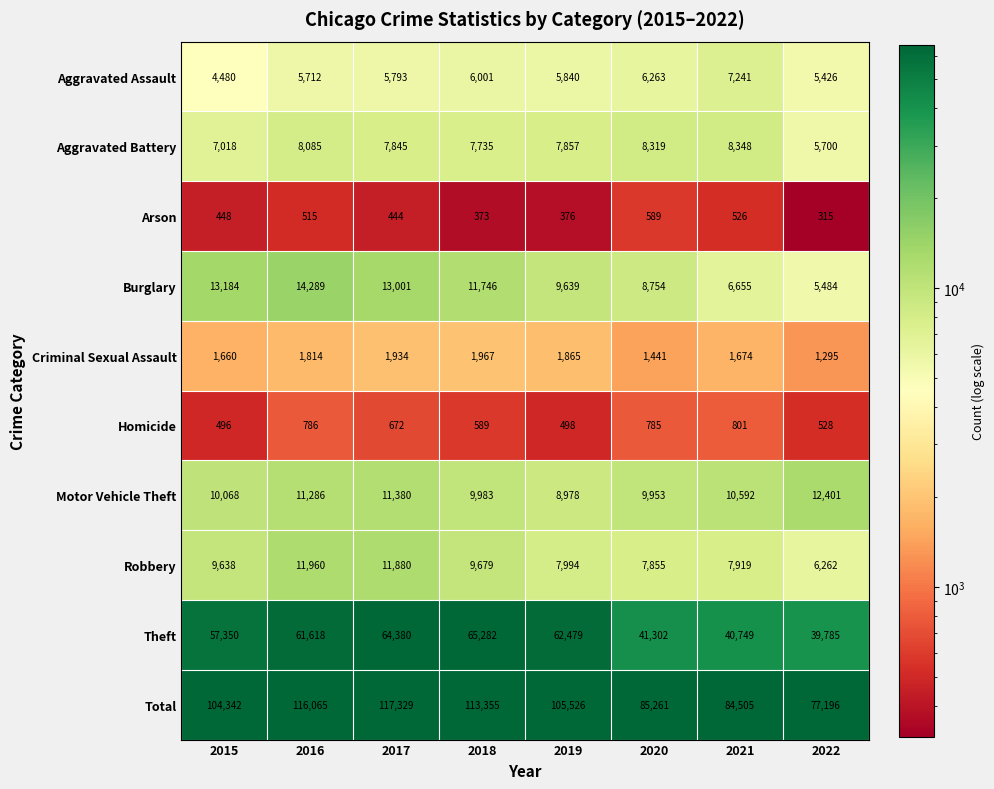

What is the difference between the Motor Vehicle Theft values at 2021 and 2016?

694